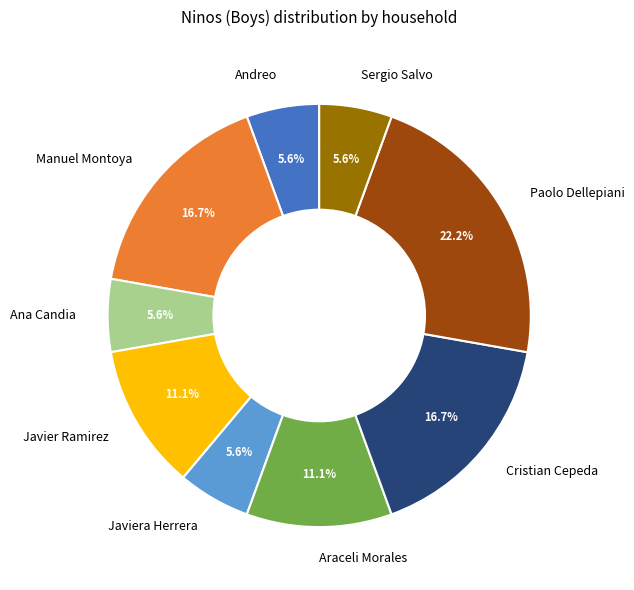

How many slices are in this pie chart?

9